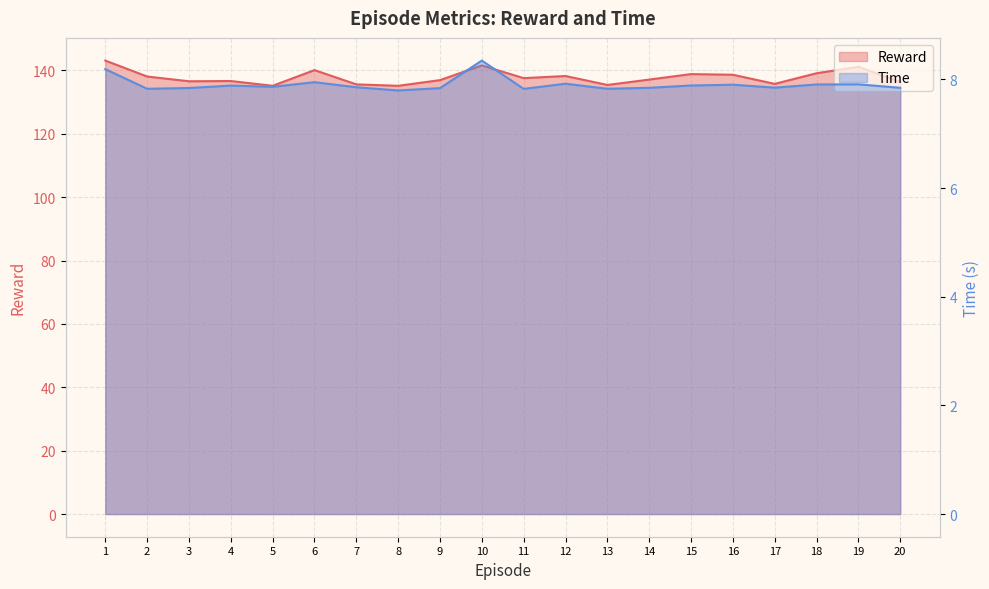

True or false: Reward and Time cross at least once.

False